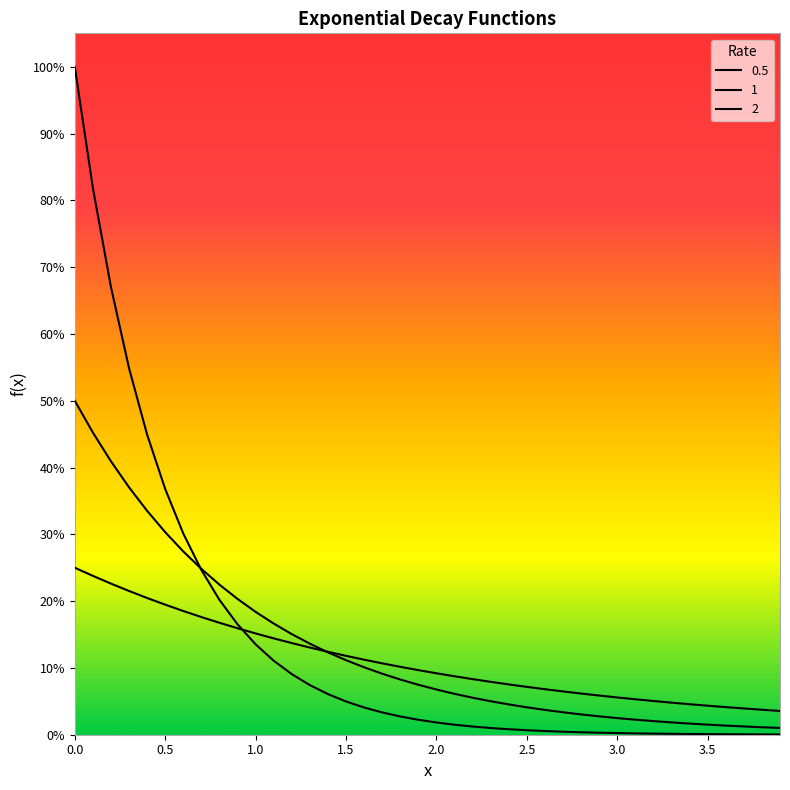

Does the chart have visible grid lines?

No